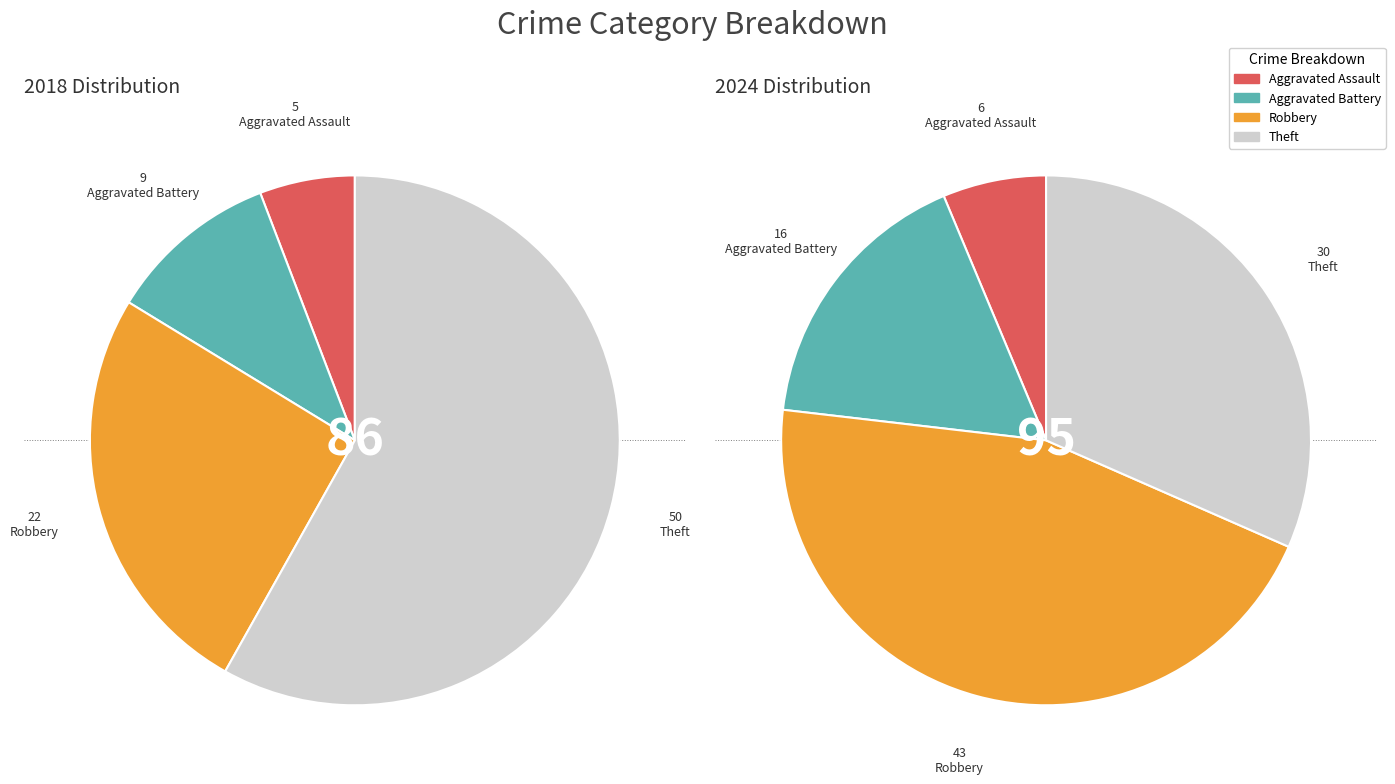

What percentage is the 2 slice, to the nearest percent?

26%